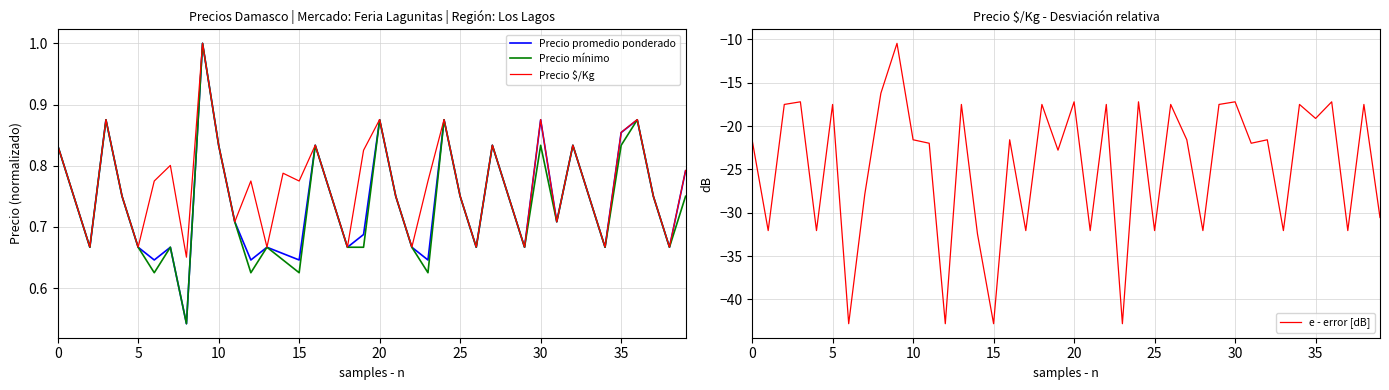

What is the smallest value displayed?

-42.8